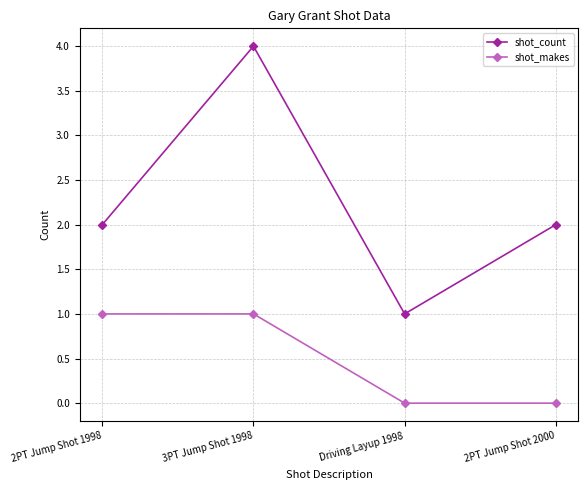

The value of shot_count at 2PT Jump Shot 1998 is 2. True or false?

True